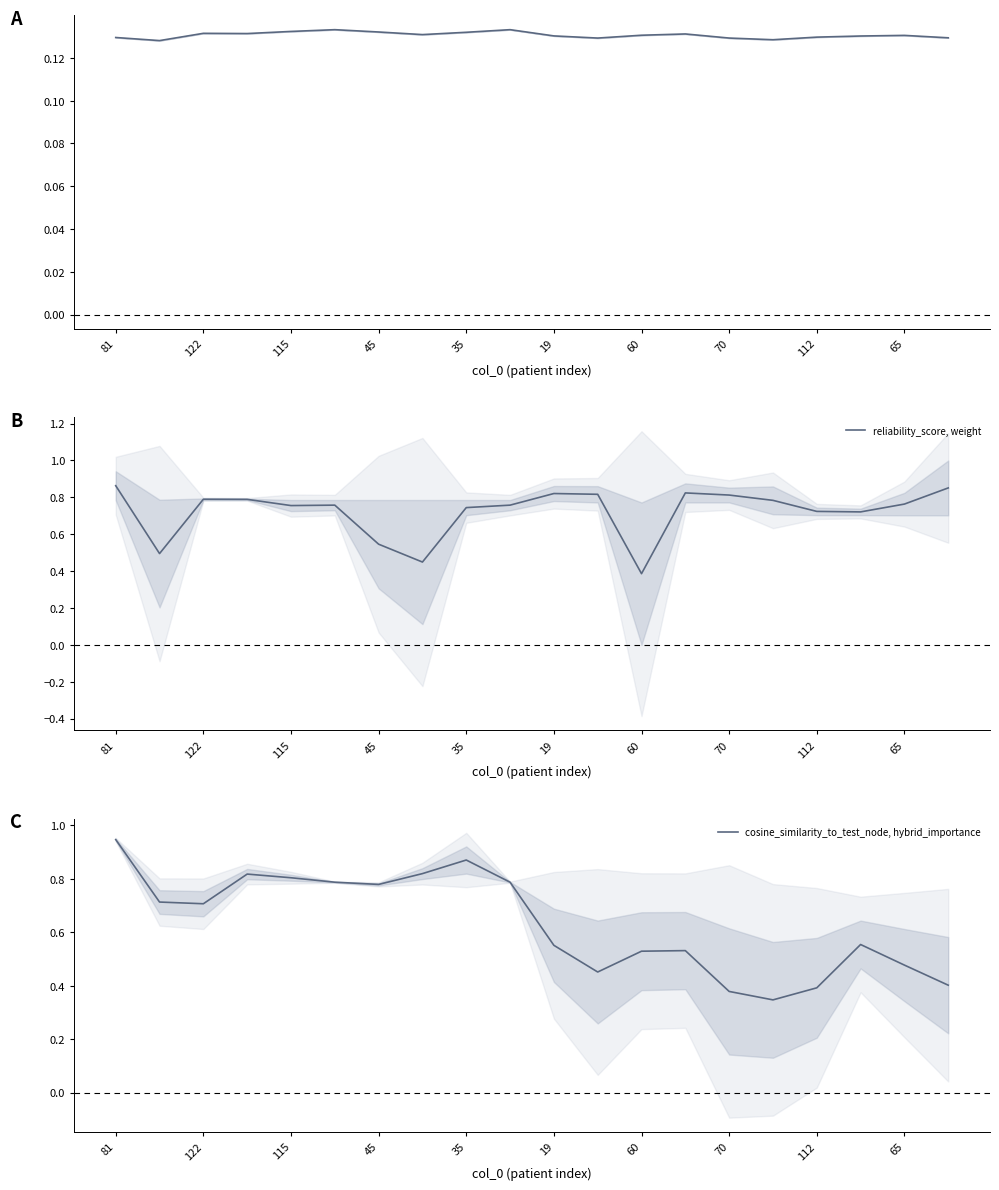

How many times do cosine_similarity_to_test_node, hybrid_importance and reliability_score, weight cross each other?

5